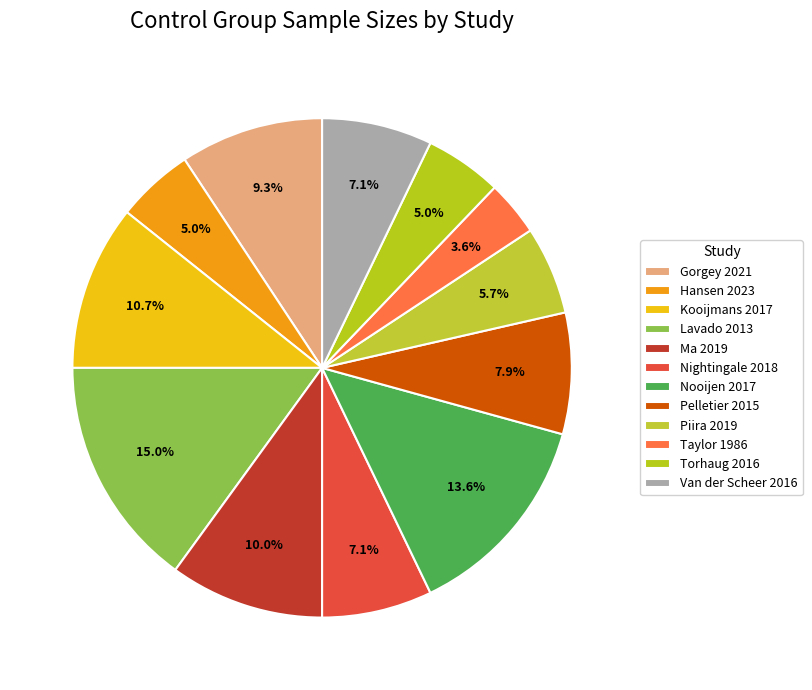

What is the ratio of the value at Nooijen 2017 to the value at Hansen 2023?

2.7